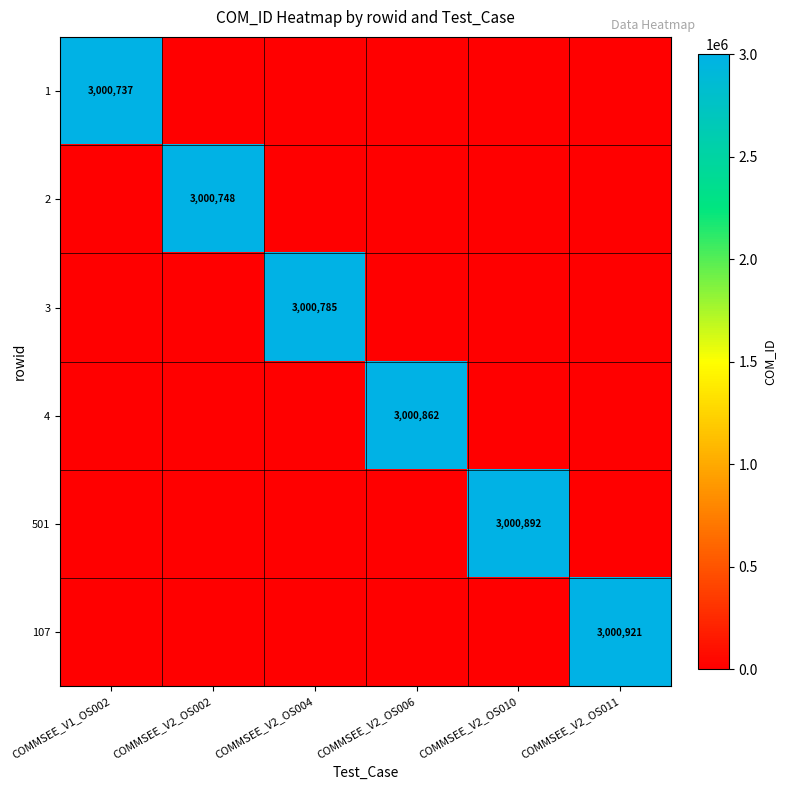

Which category has the lowest value across all series?

COMMSEE_V2_OS002